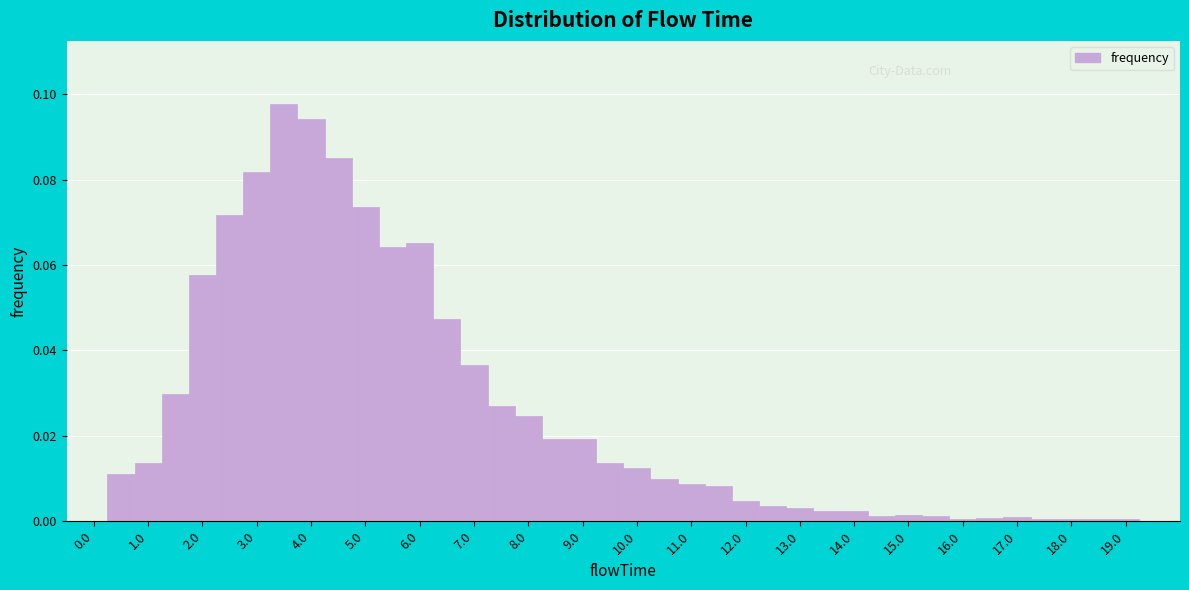

Over which range of the x-axis is the bar tallest?

3.25 to 3.75